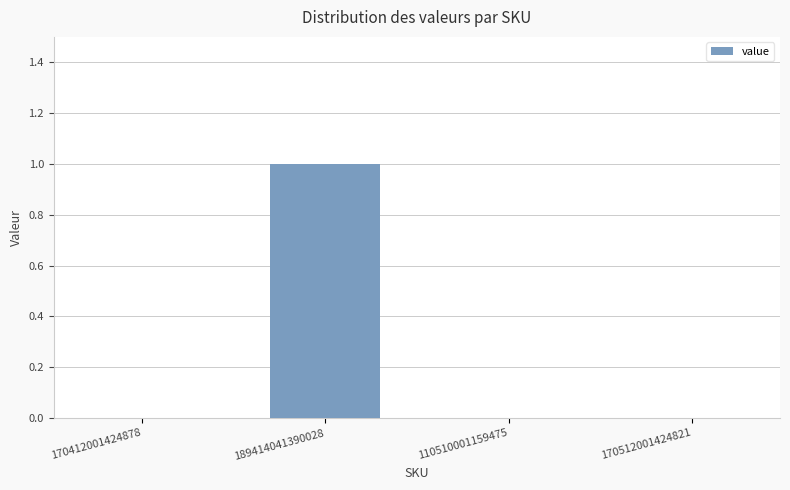

Are the bars horizontal?

No